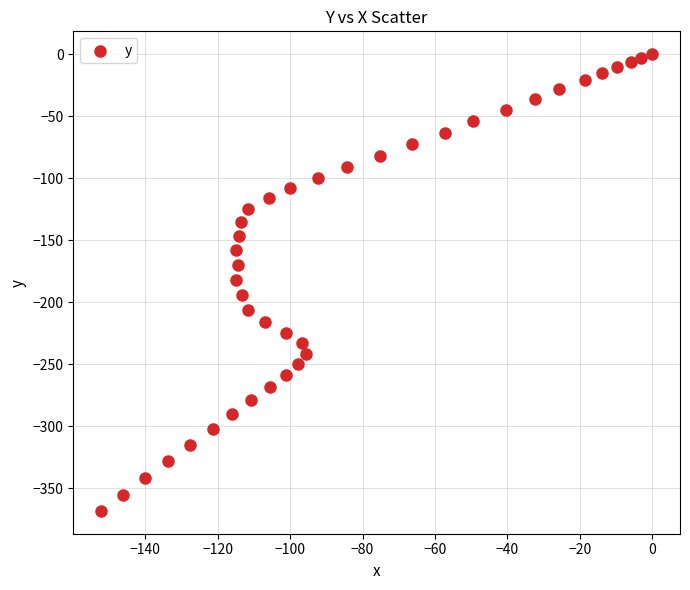

What is the range of X values (max minus min)?

152.2